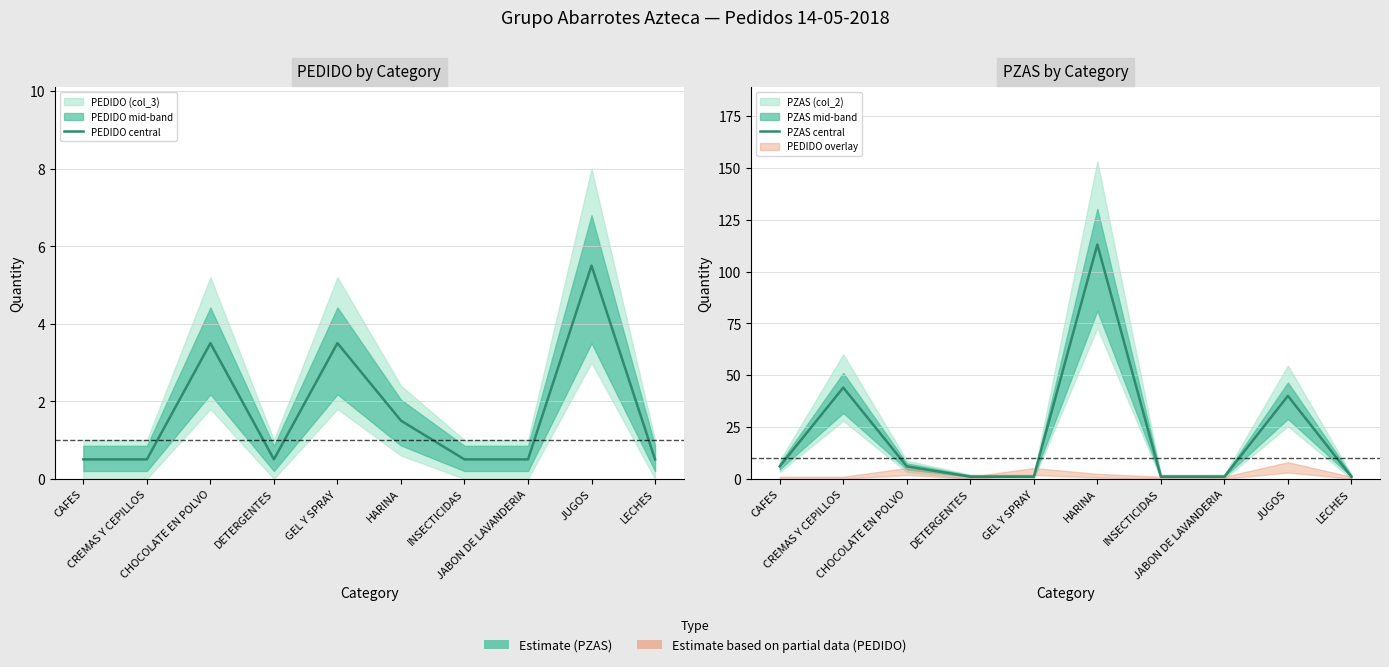

What is the label of the 2nd point from the left?

CREMAS Y CEPILLOS